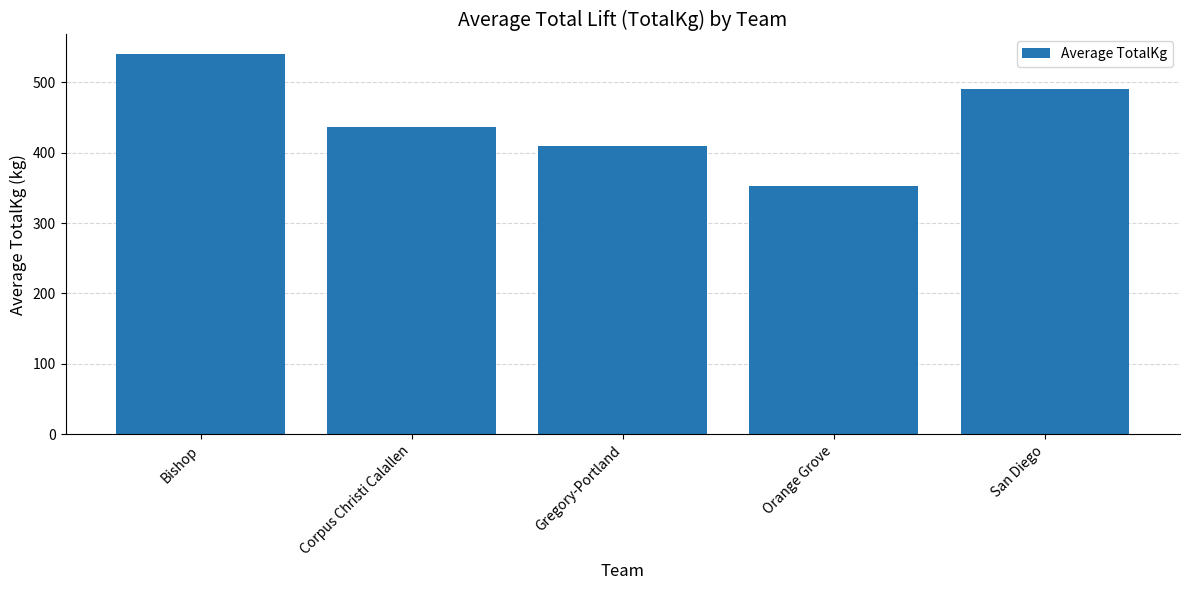

What is the difference between the second highest and minimum values?

138.9